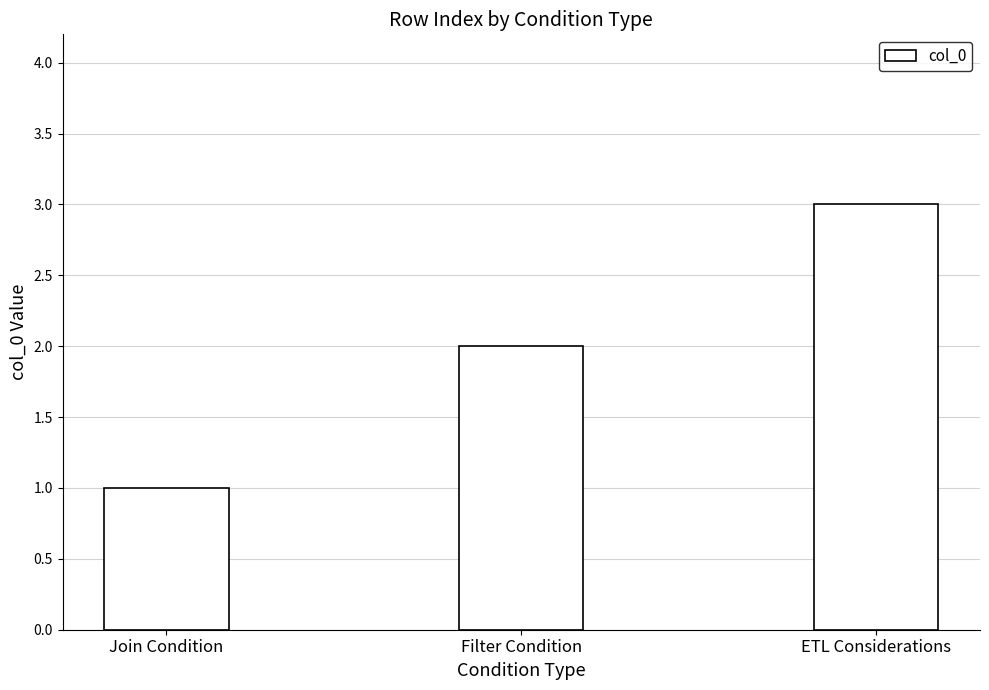

Count the values in the range 1 to 3.

3